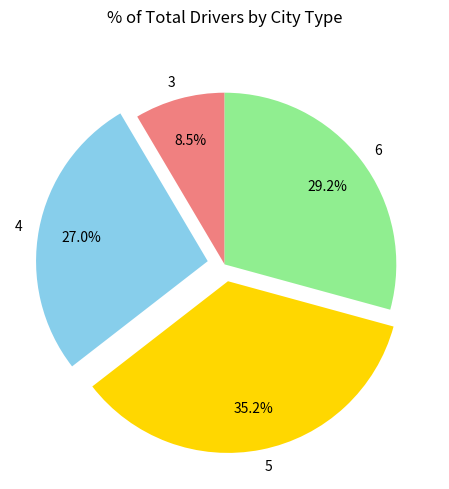

The 5 slice represents 27% of the pie. True or false?

False